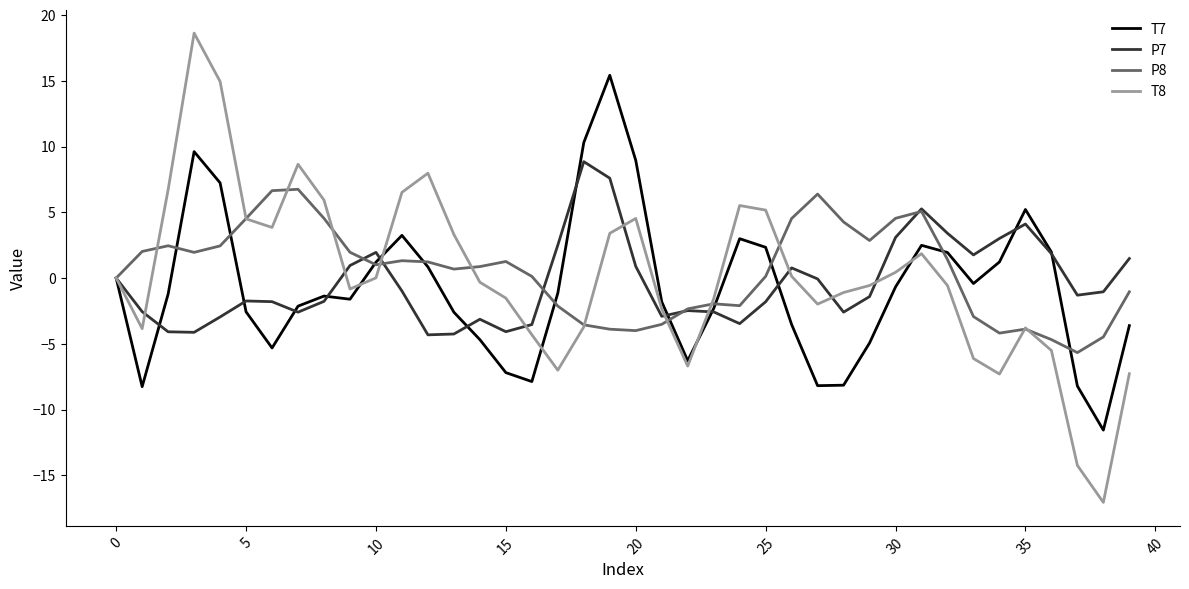

What is the smallest value displayed?

-17.1